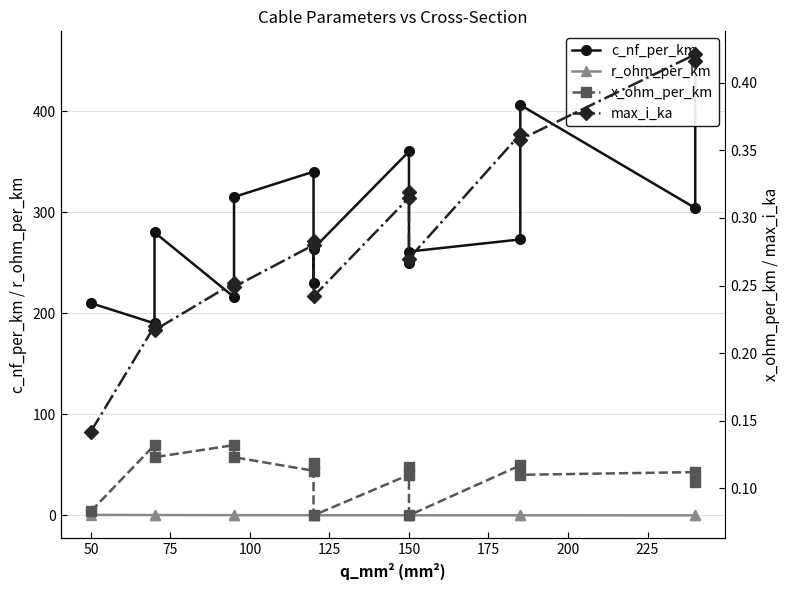

The x_ohm_per_km series shows 0.1 at 150. True or false?

True